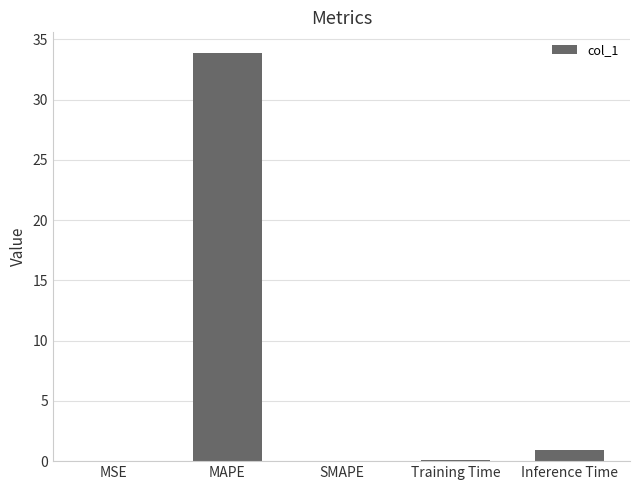

What is the sum of all values?

34.9